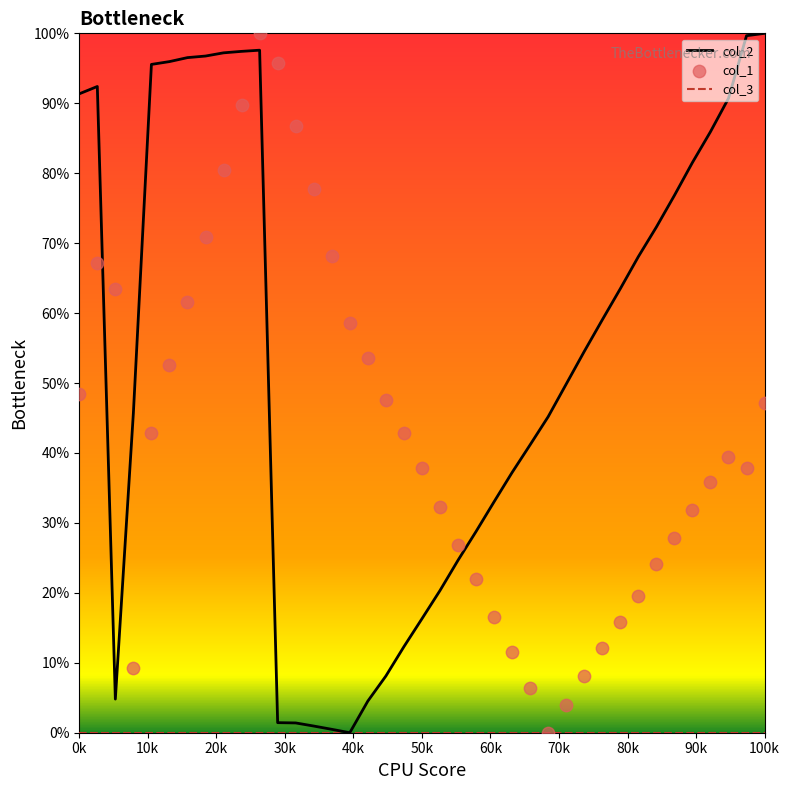

What are all the series names shown in the legend?

col_2, col_3, col_1